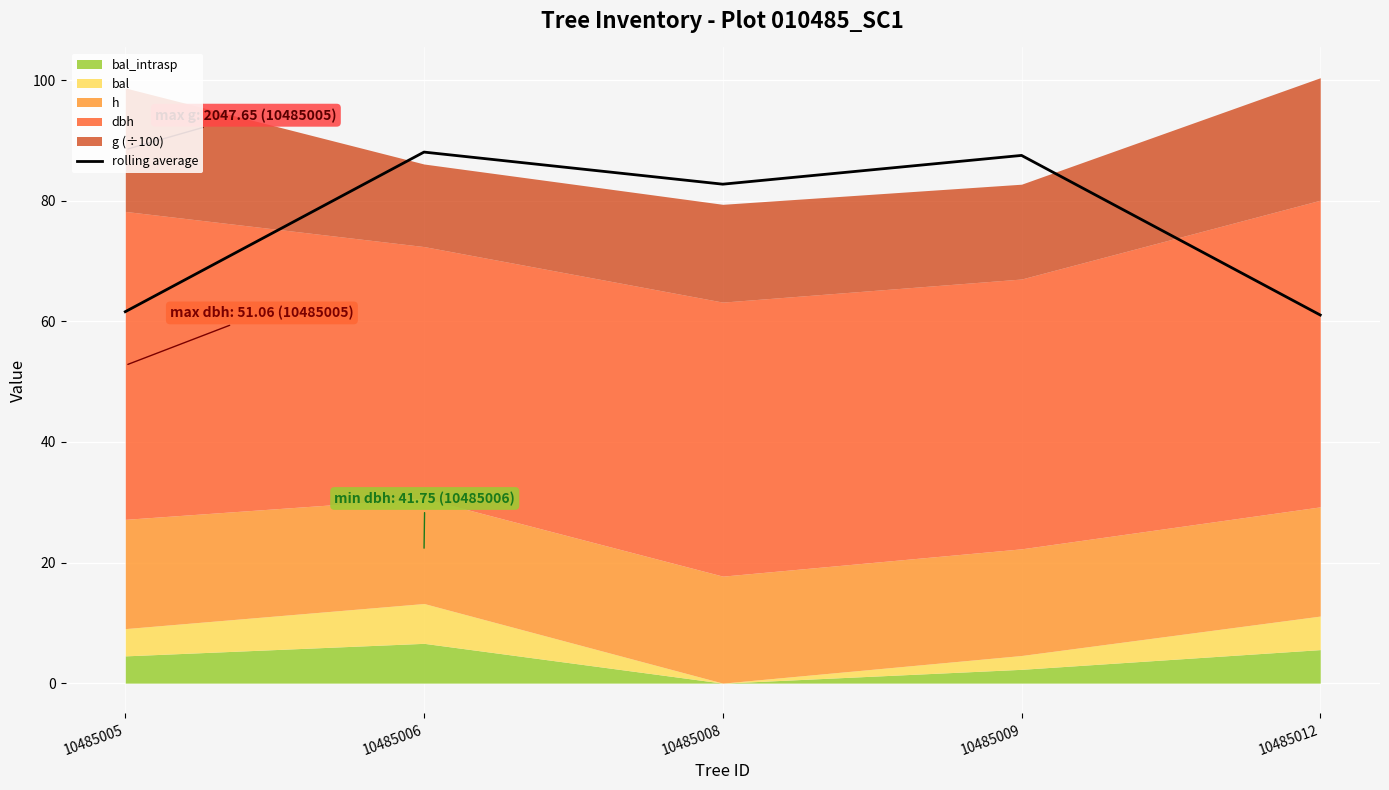

What is the difference between the values at 10485006 and 10485012?

27.0